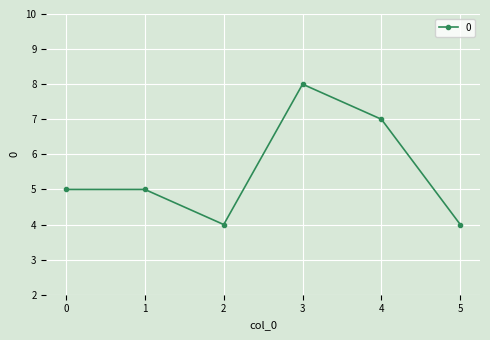

True or false: the data shows 7 at 4.

True